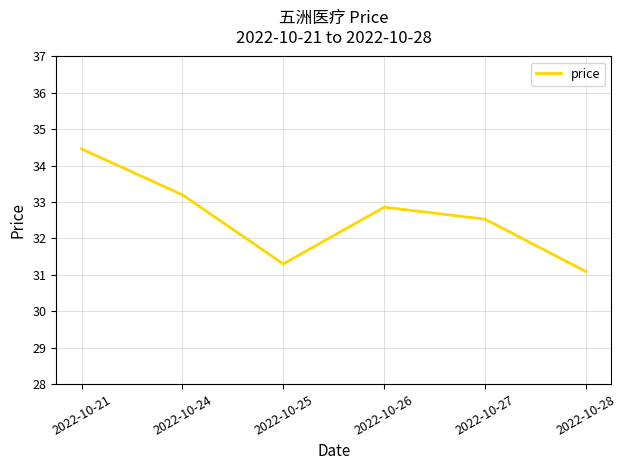

Which category has the highest value across all series?

2022-10-21